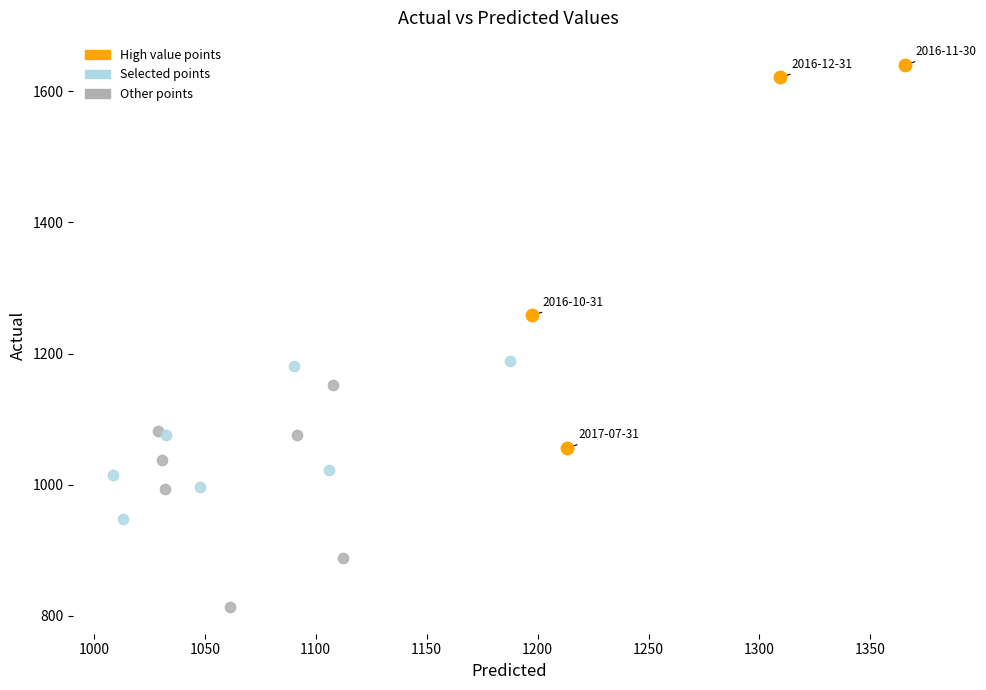

Which series reaches the minimum Y coordinate?

Other points